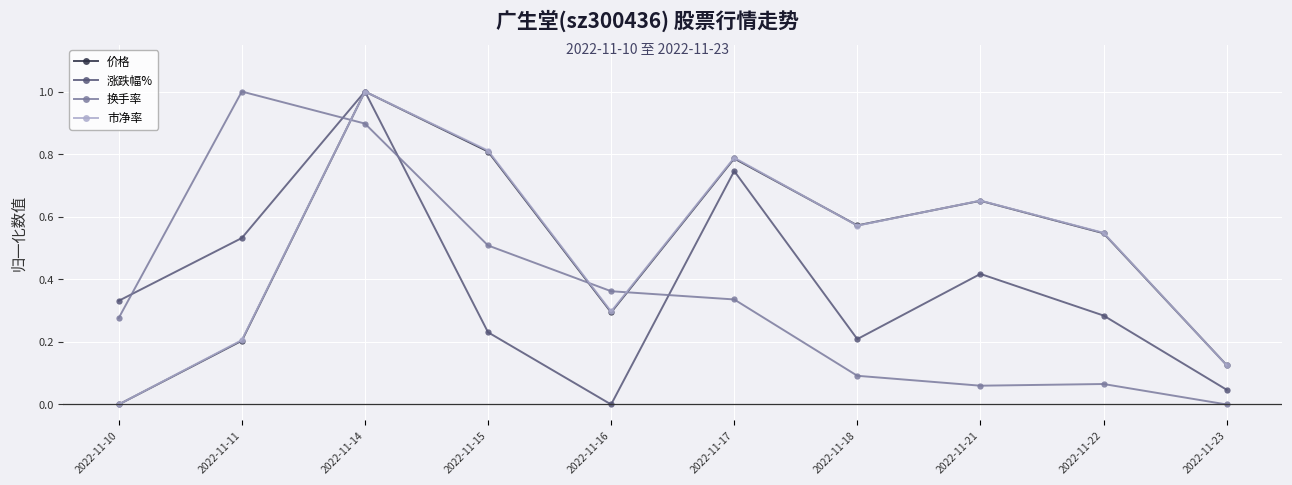

Does the chart display data point markers on the line(s)?

Yes